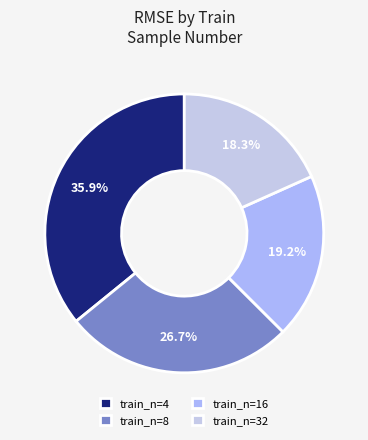

Is there any slice that represents more than half of the pie?

No